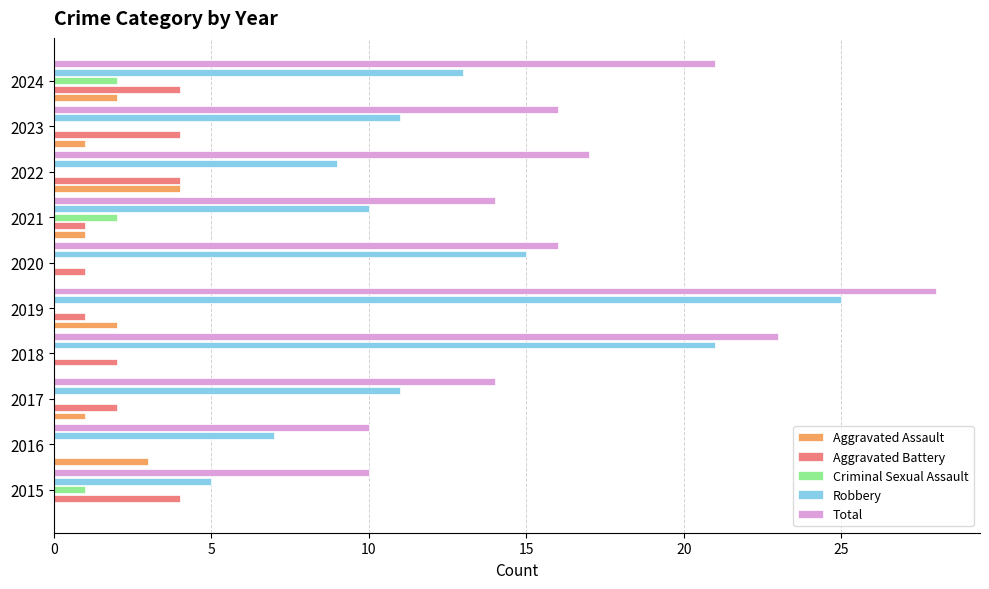

Is it true that Criminal Sexual Assault equals -1 at 2022?

False